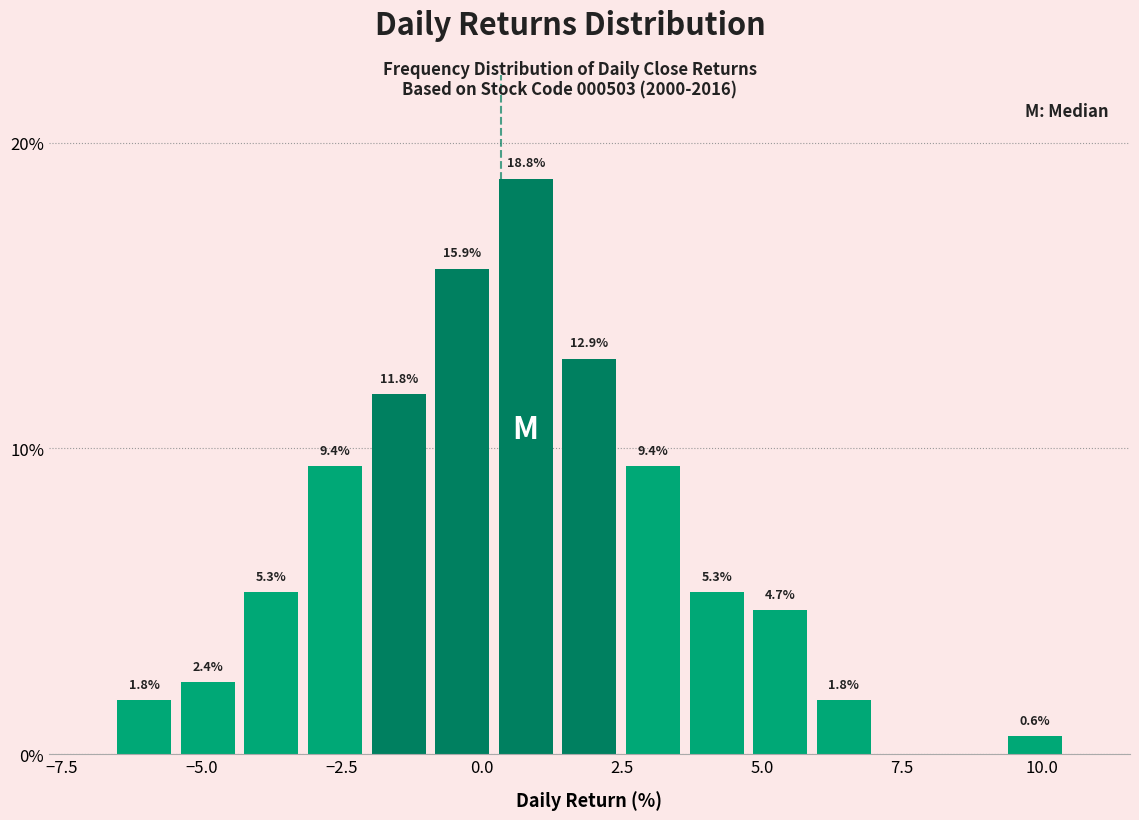

Read against the x-axis, roughly where is the centre of the tallest bar?

1.0